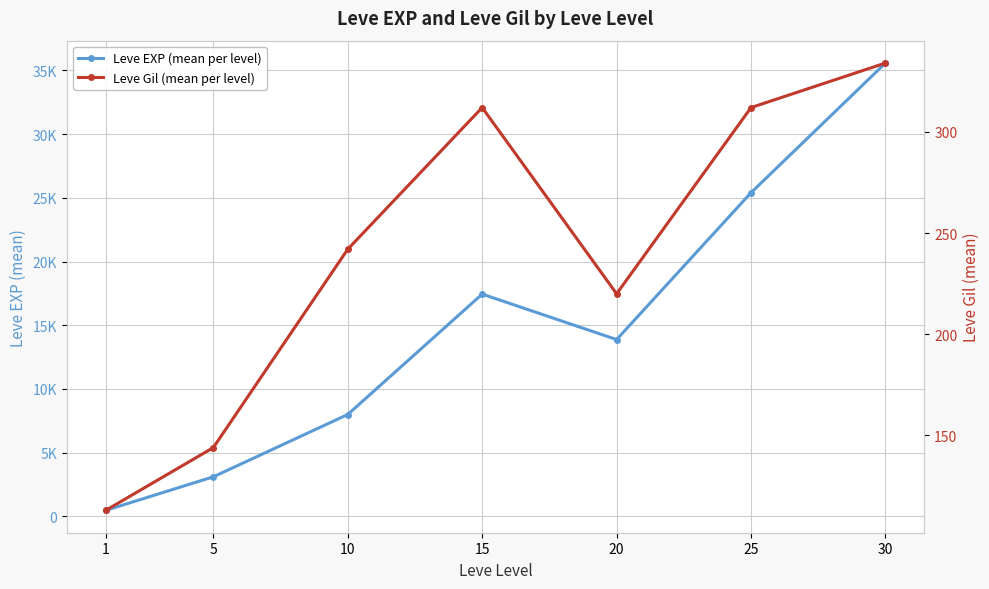

Is it true that Leve Gil (mean per level) equals 312 at 15?

True